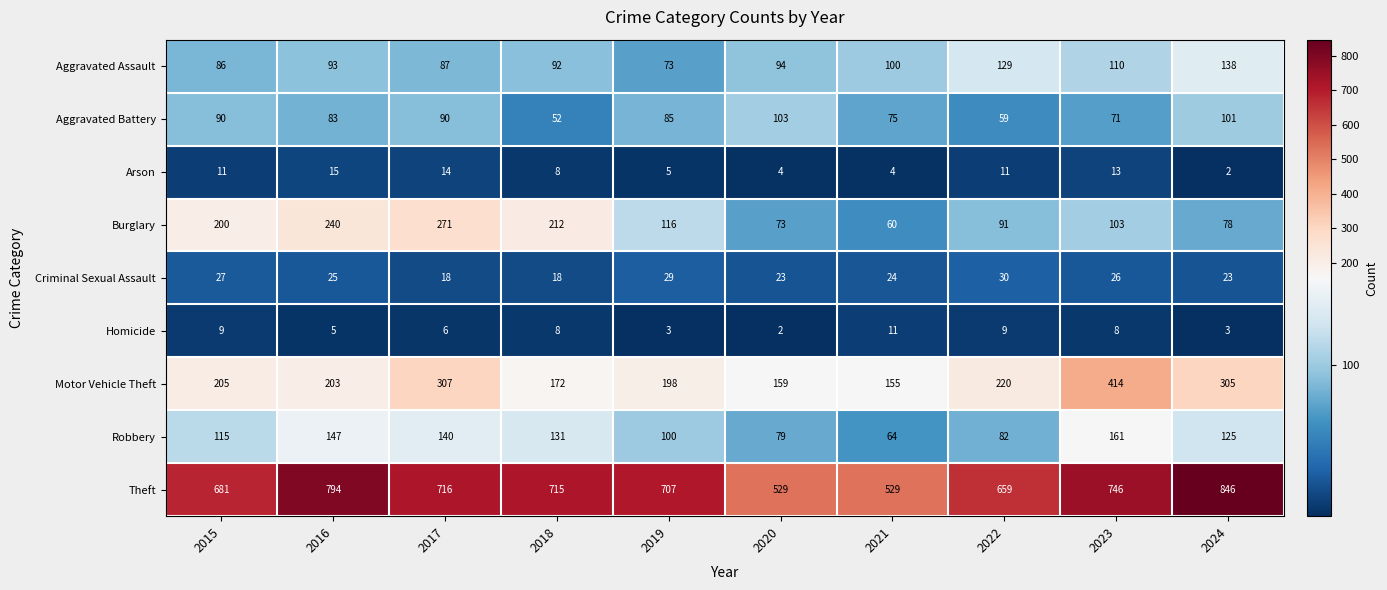

How many distinct data groups are displayed?

9